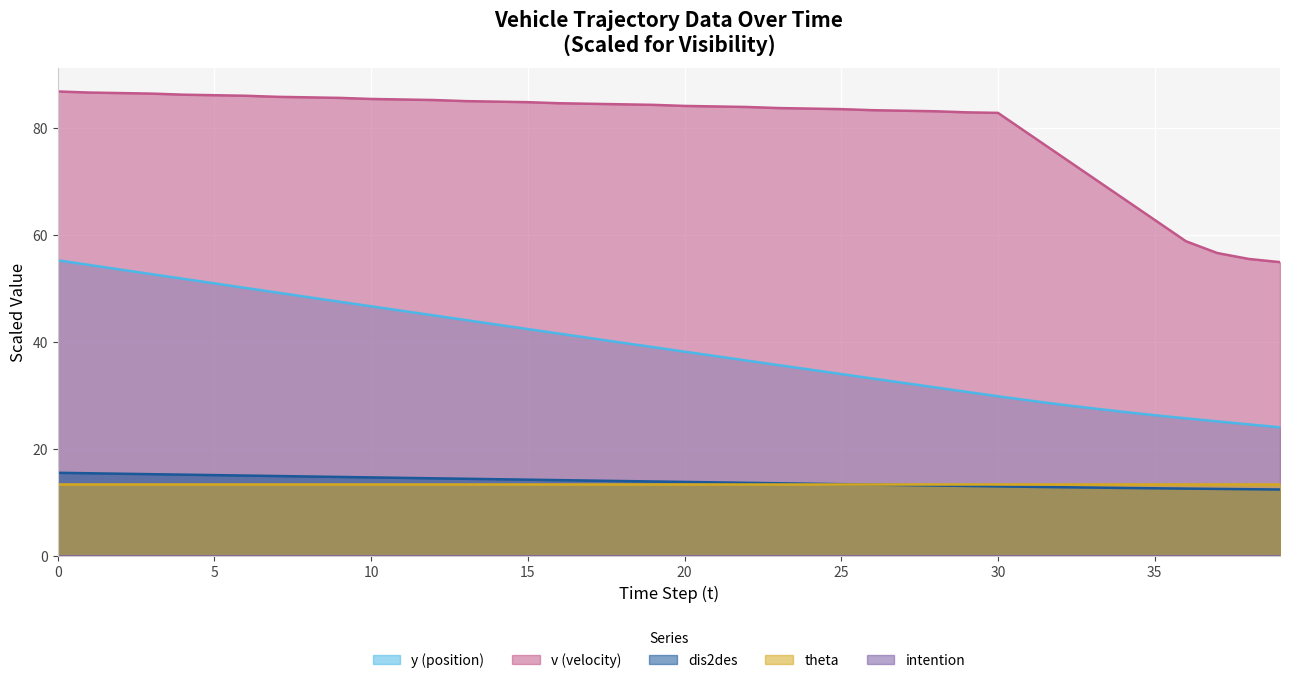

Which series has the widest spread of values?

v (velocity)